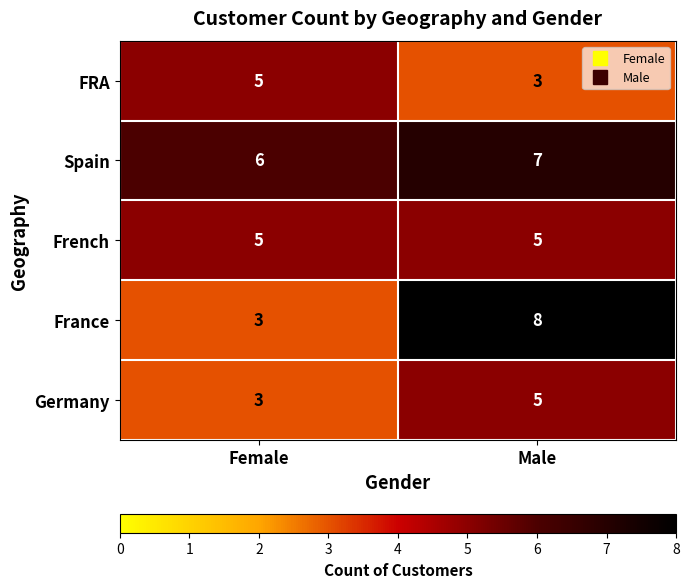

Reading left to right, what are all the values shown in this chart?

FRA: 5	3
Spain: 6	7
French: 5	5
France: 3	8
Germany: 3	5